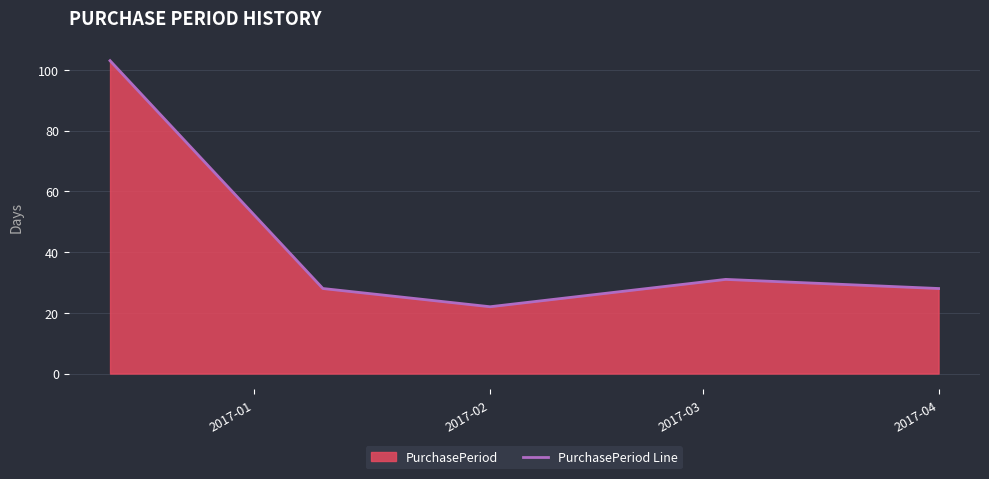

What is the difference between the maximum and minimum values?

81